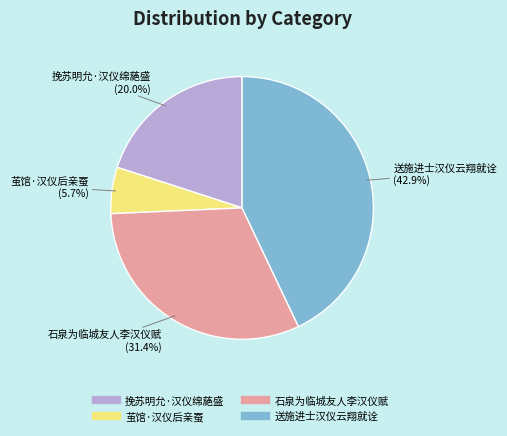

To the nearest percent, what portion does 送施进士汉仪云翔就诠 represent?

43%